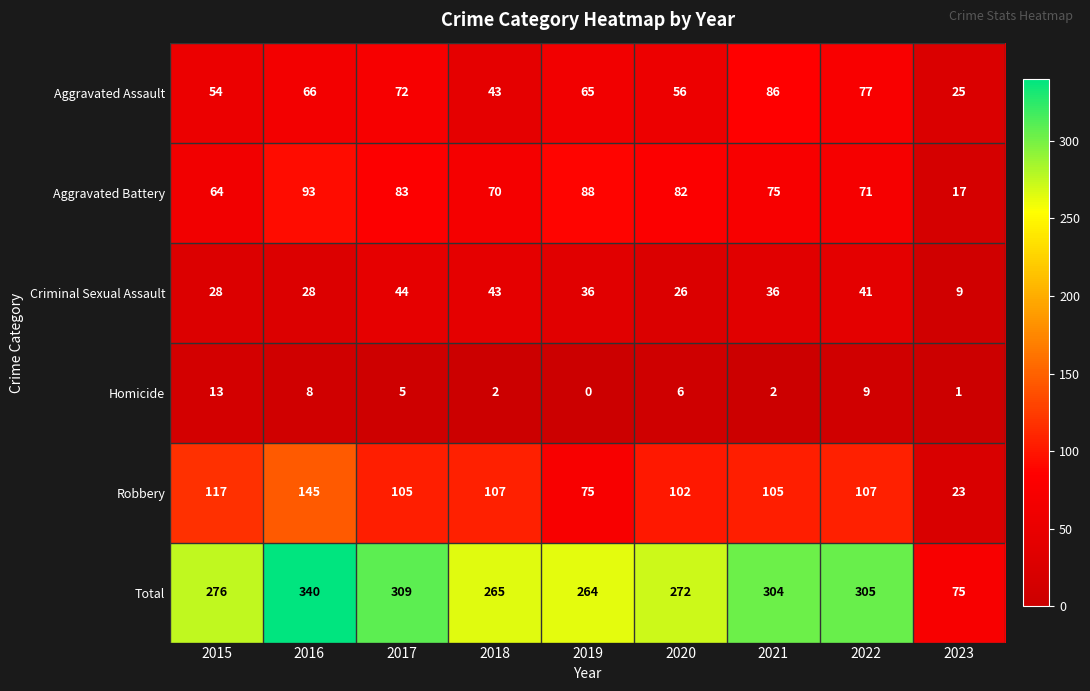

The Total series shows 309 at 2017. True or false?

True